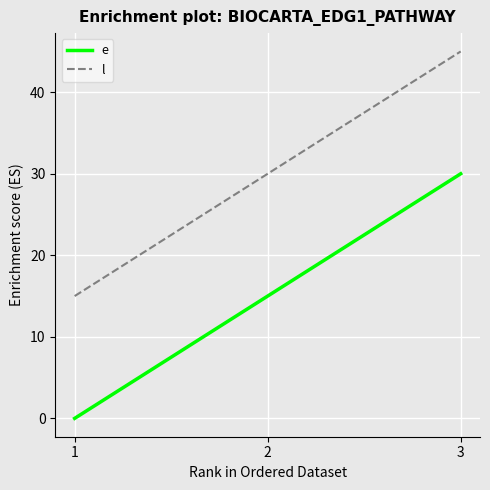

Is it true that e equals 30 at 3?

True